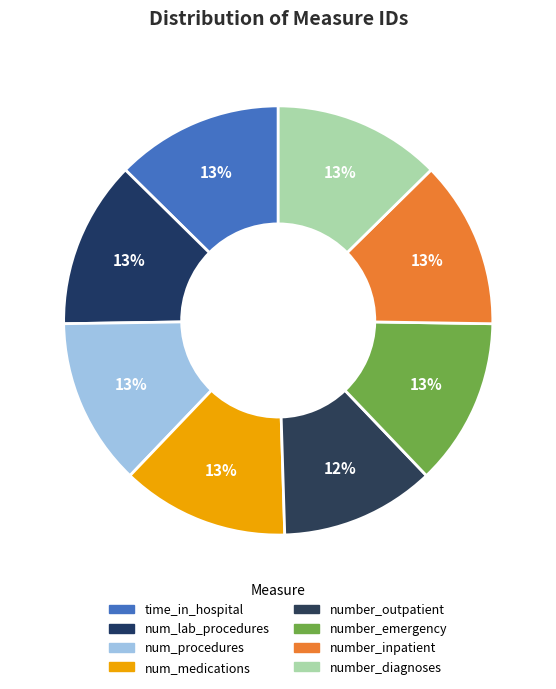

How many slices are in this pie chart?

8